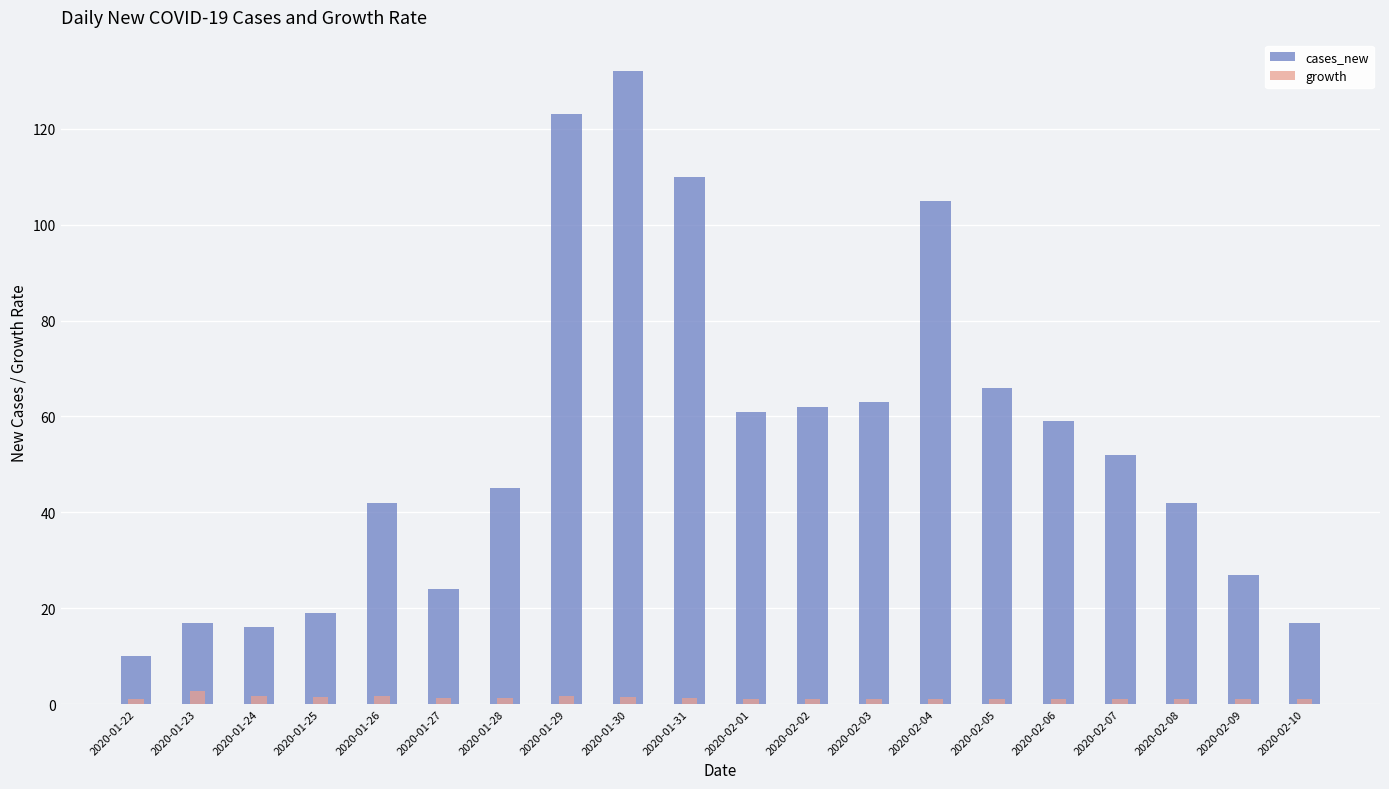

What is the sum of the growth values at 2020-01-29 and 2020-01-26?

3.4